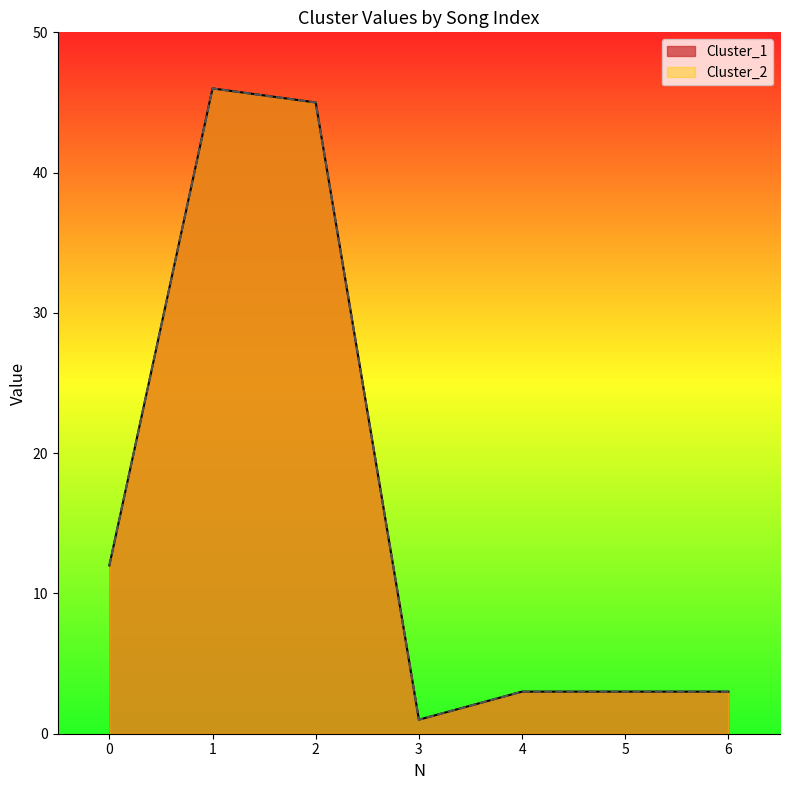

Is it true that Cluster_1 equals 11 at 2?

False